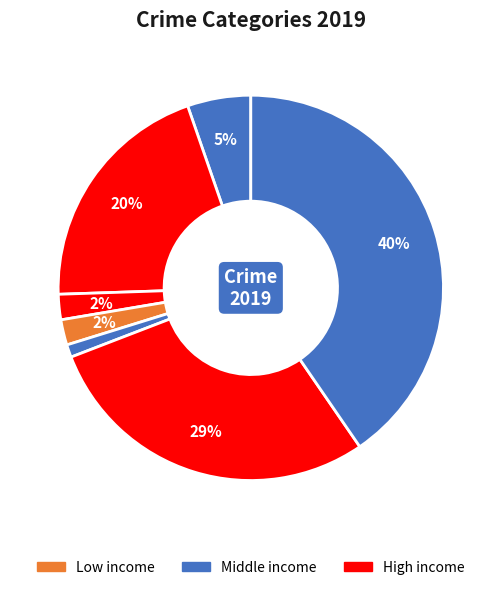

To the nearest percent, what is the difference between the largest and smallest slice percentages?

39%